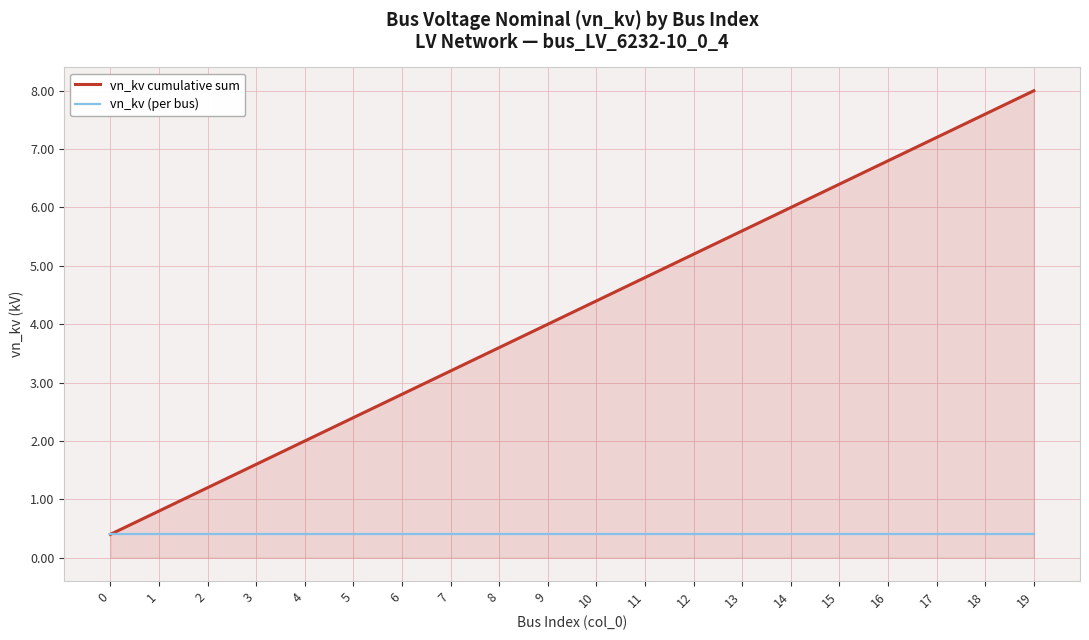

Is the value of vn_kv (per bus) at 1 greater than the value of vn_kv cumulative sum at 15?

No